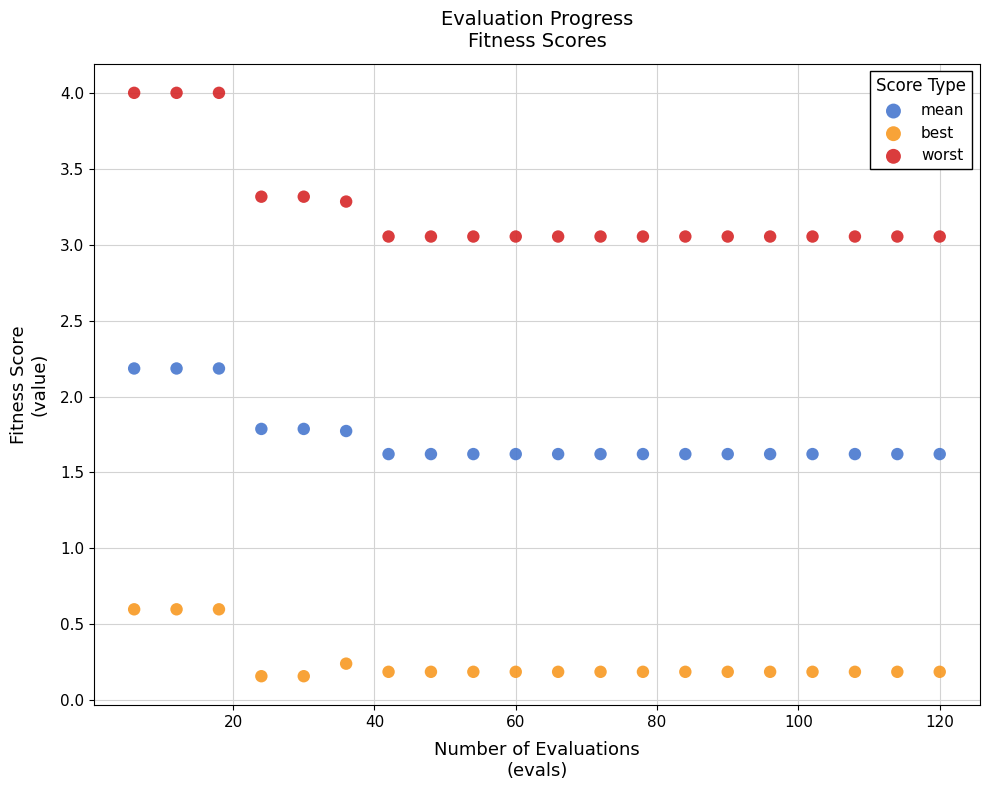

What are all the series names shown in the legend?

mean, best, worst